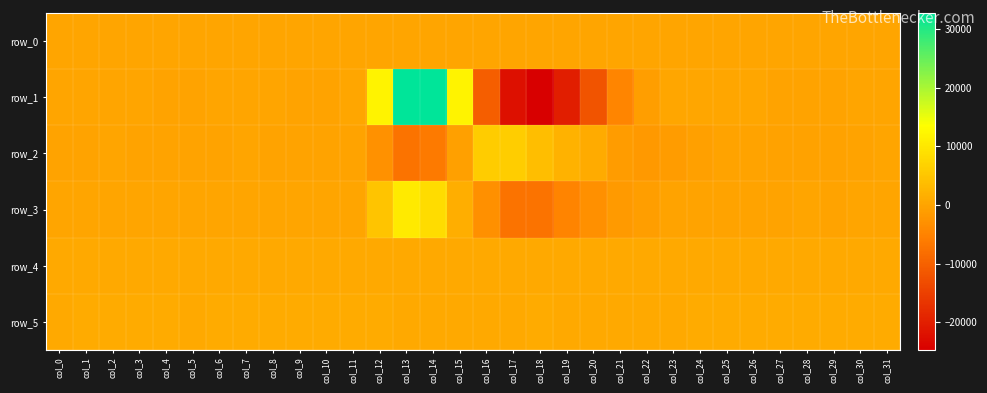

True or false: row_3 has a value of 1728.6 at col_12.

False